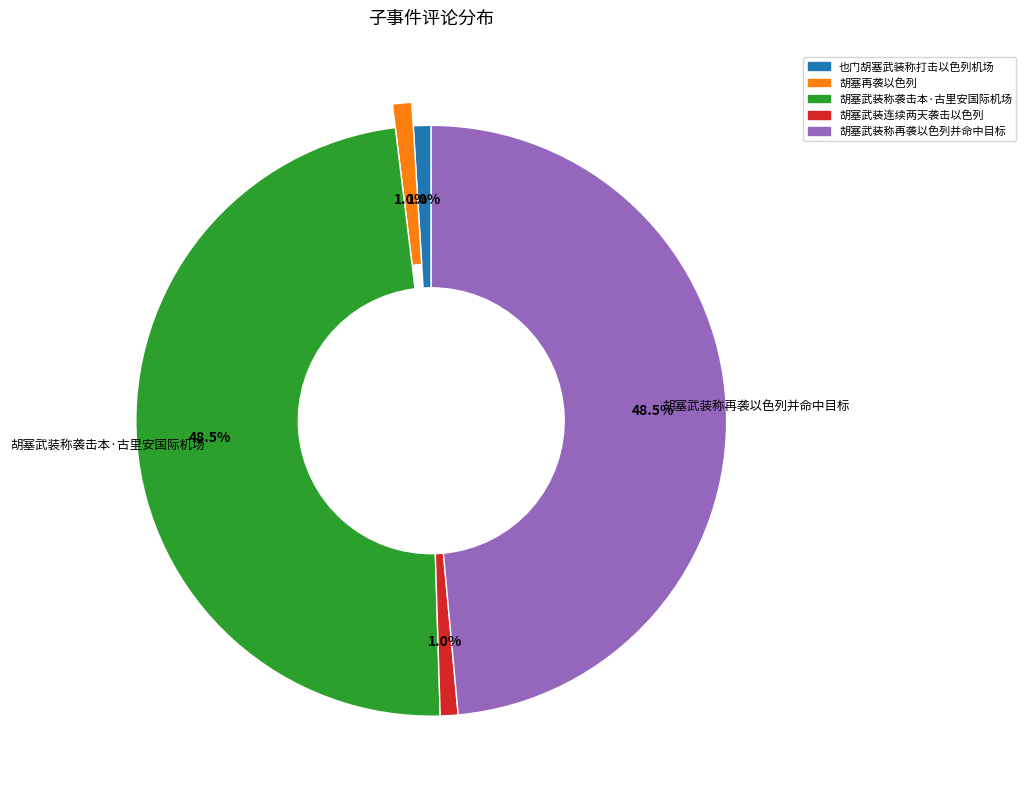

True or false: 胡塞武装称再袭以色列并命中目标 accounts for 58% of the total.

False